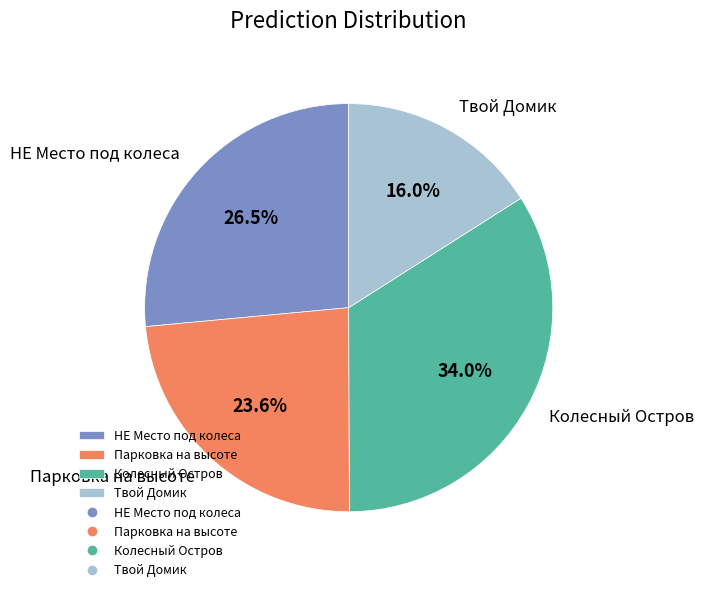

Count the number of slices in the pie.

4